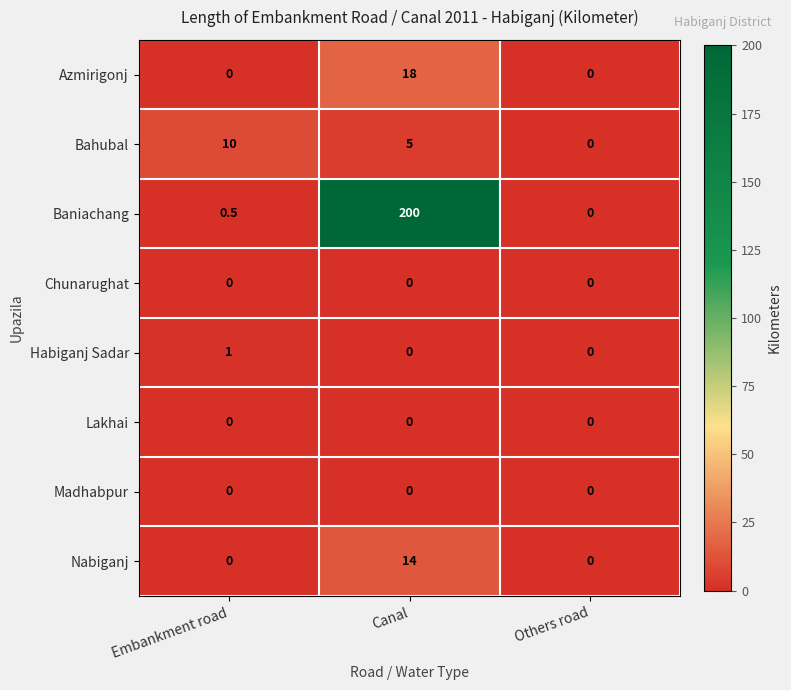

What is the approximate value of Azmirigonj at Canal?

18.0